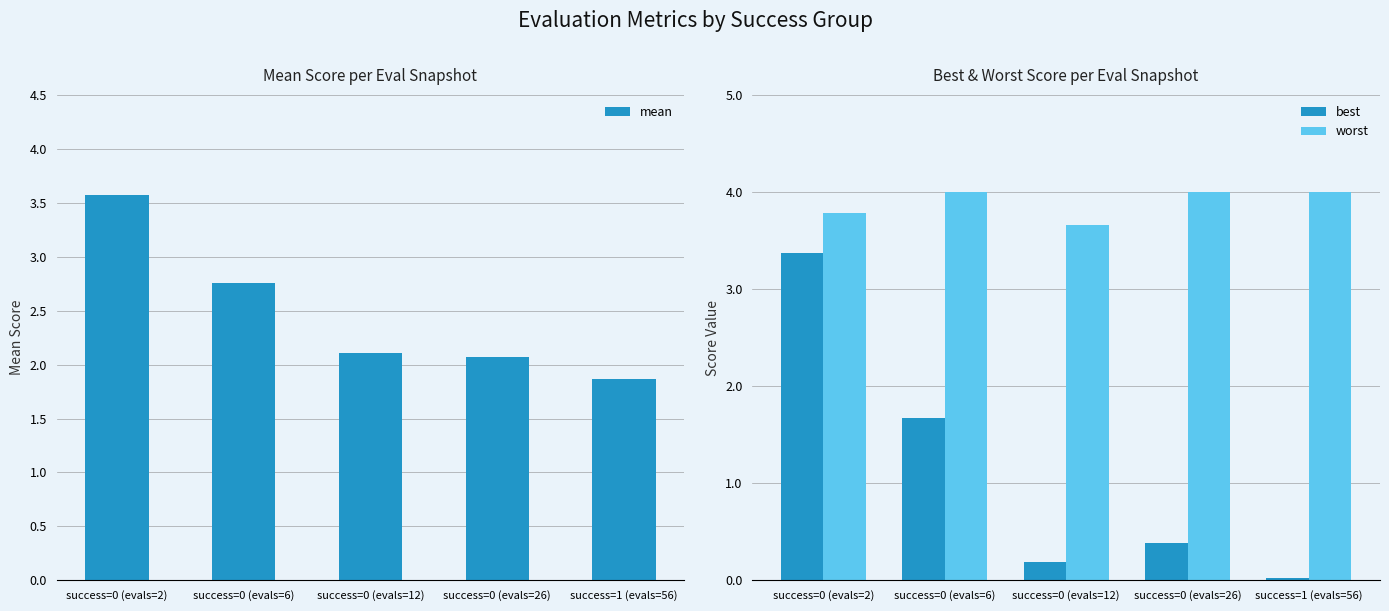

True or false: worst has a value of 6.9 at success=1 (evals=56).

False